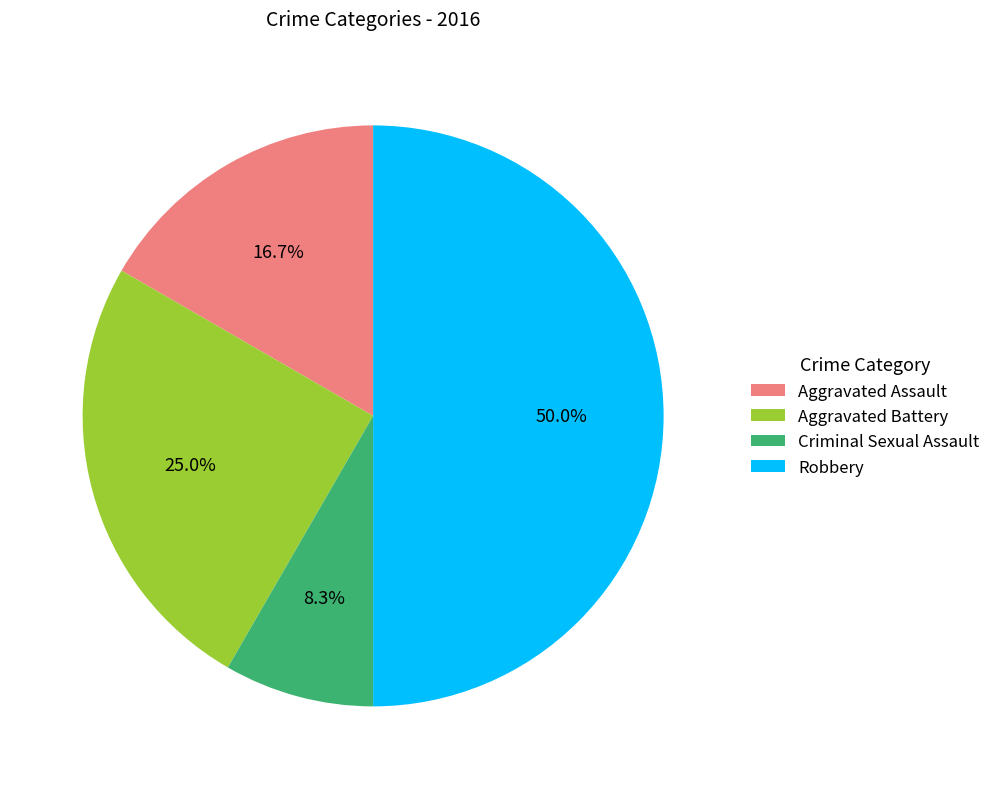

Between Criminal Sexual Assault and Aggravated Battery, which is larger?

Aggravated Battery